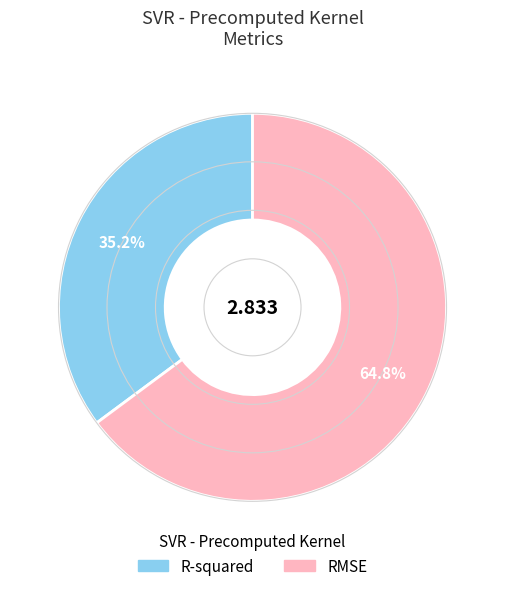

To the nearest percent, what percentage of the pie is RMSE?

65%